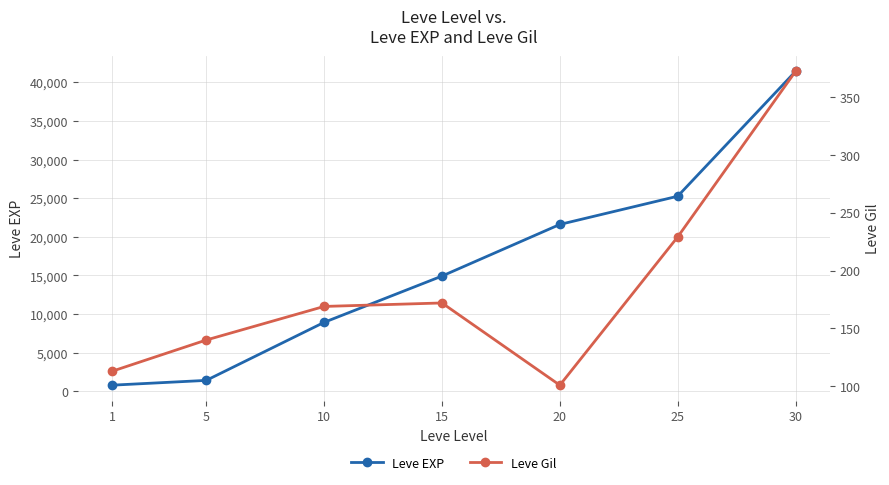

What is the value of the Leve Gil point at the 3rd from the left?

169